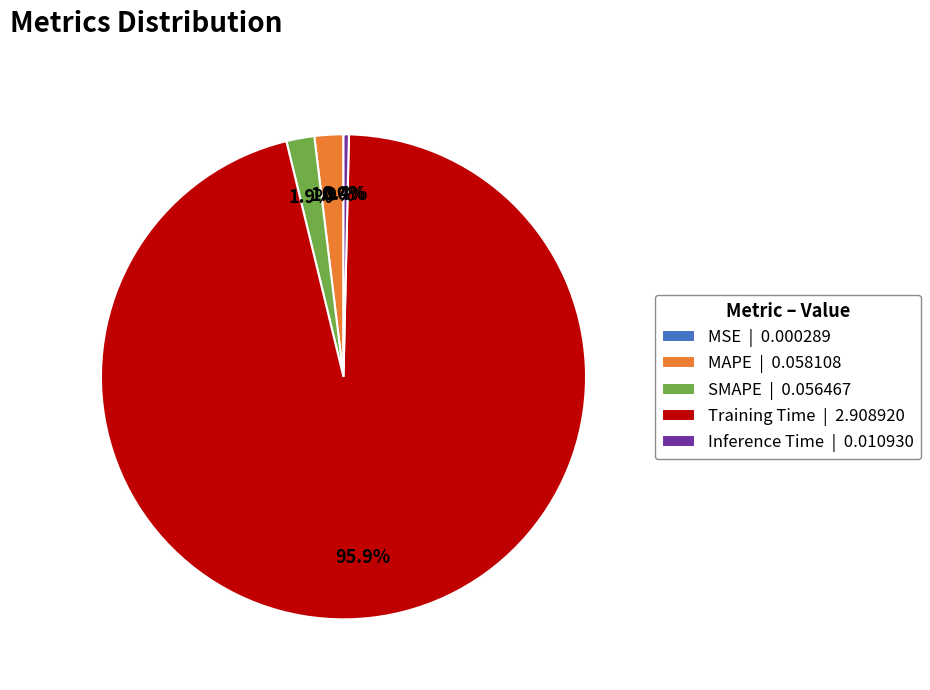

To the nearest percent, what portion does Training Time represent?

96%